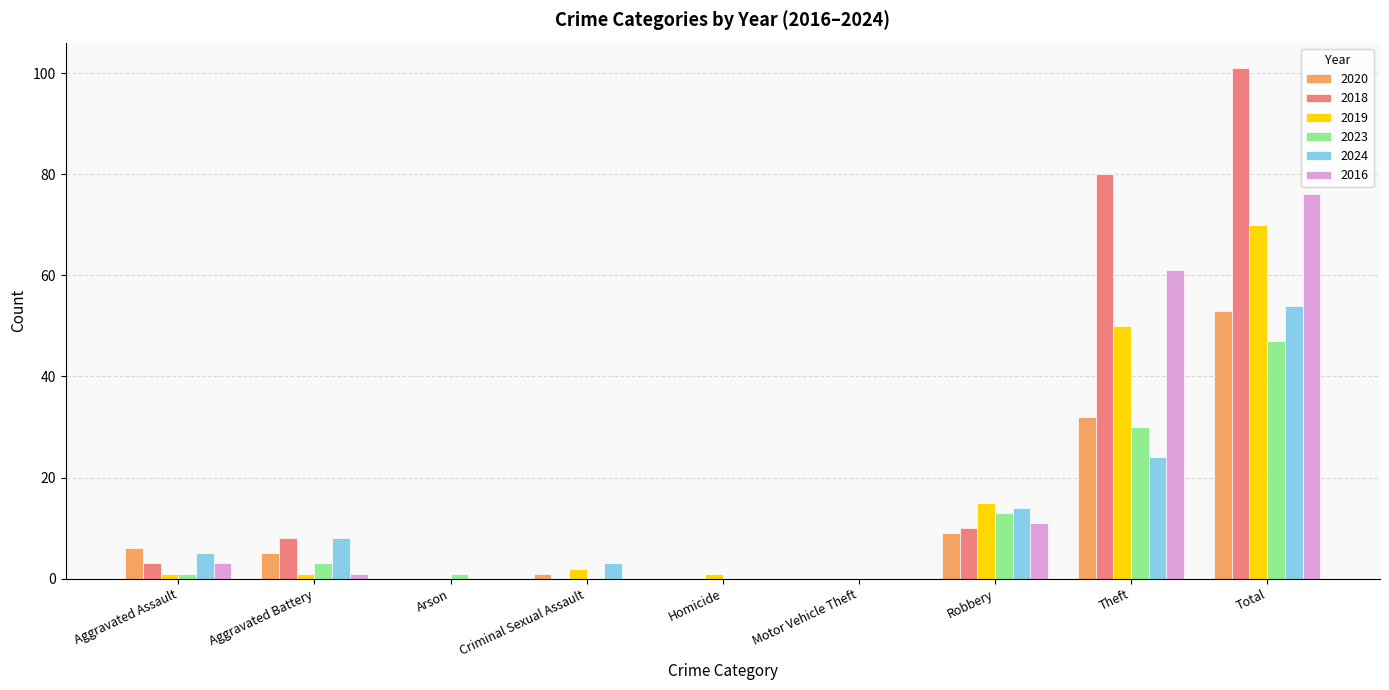

Which series has the largest total across all categories?

2018